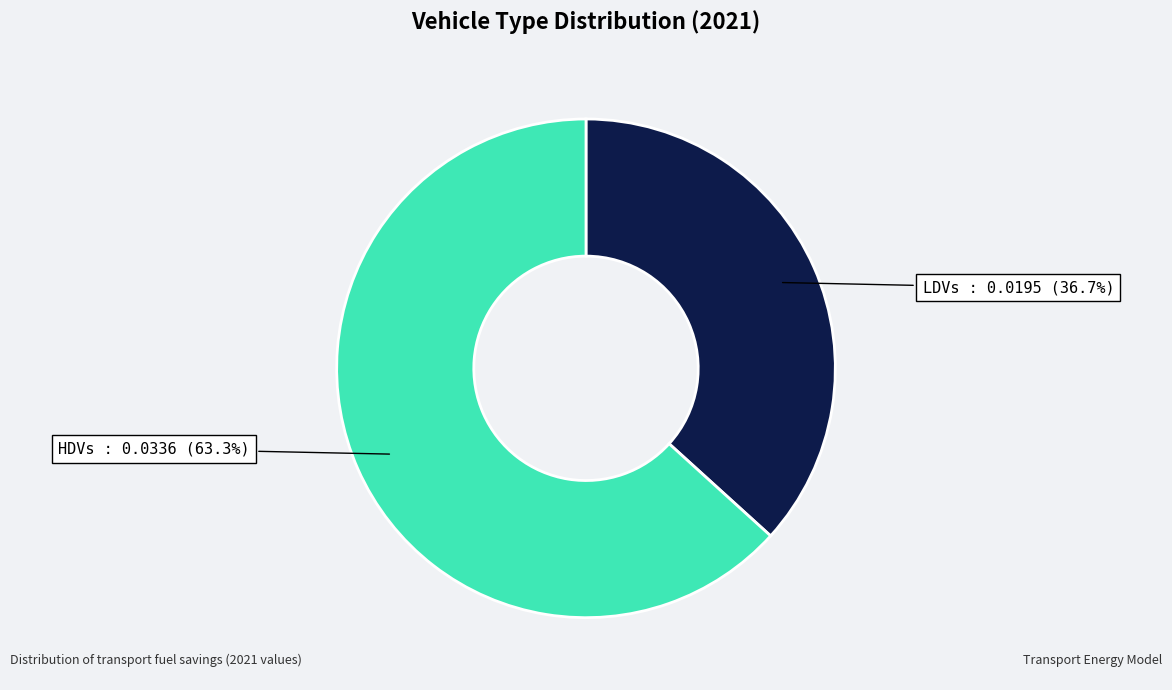

Is there any slice that represents more than half of the pie?

Yes